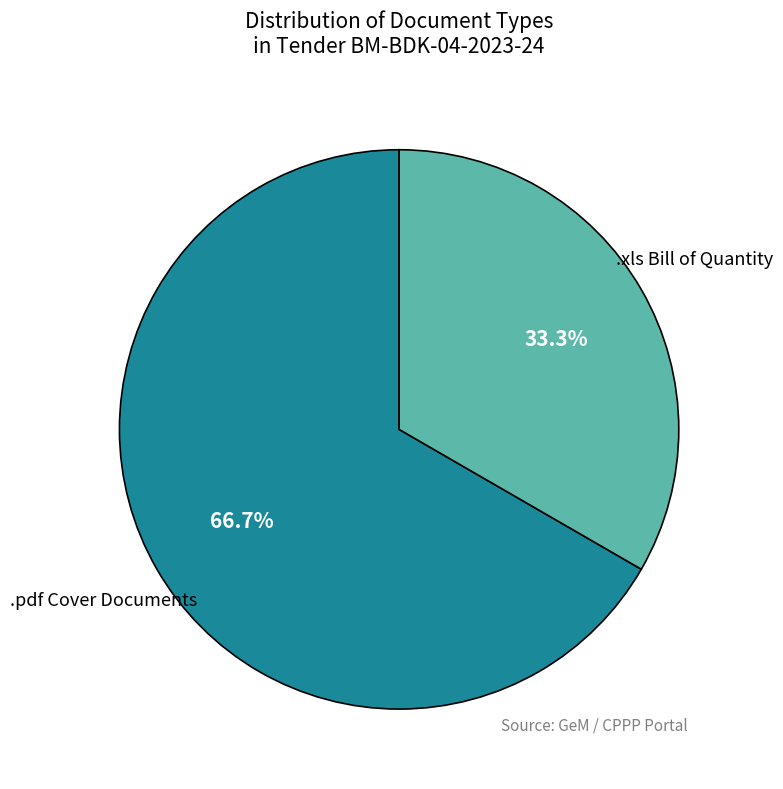

What is the largest slice in the pie chart?

.pdf Cover Documents